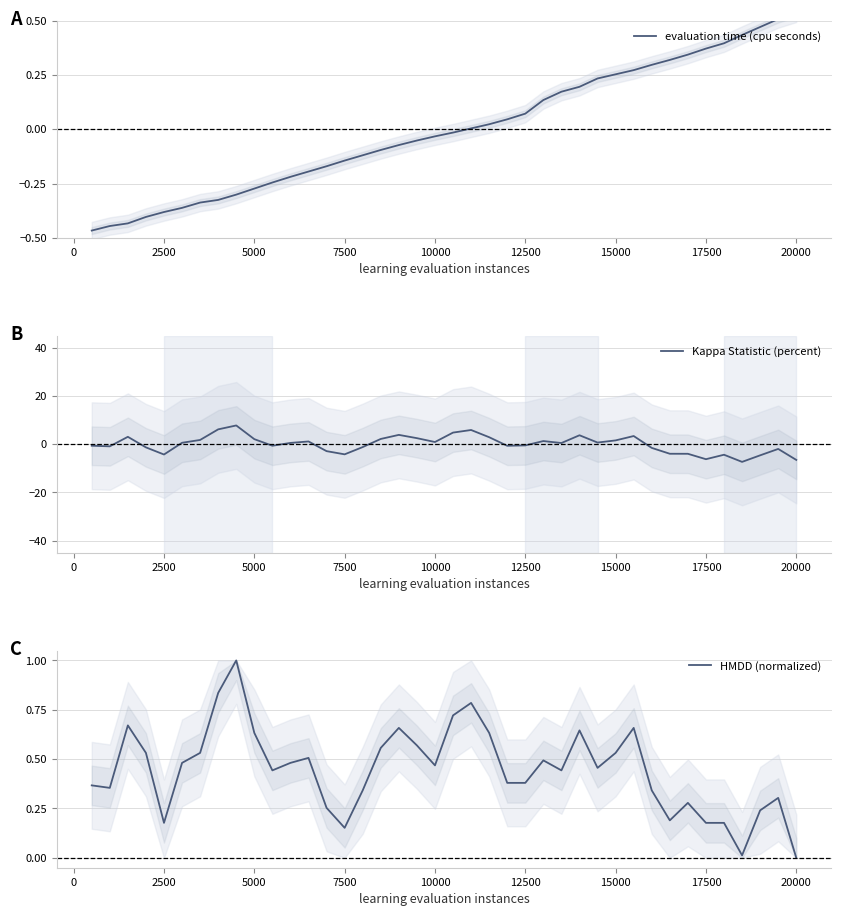

What is the value of the evaluation time (cpu seconds) point at the 2nd from the left?

-0.4